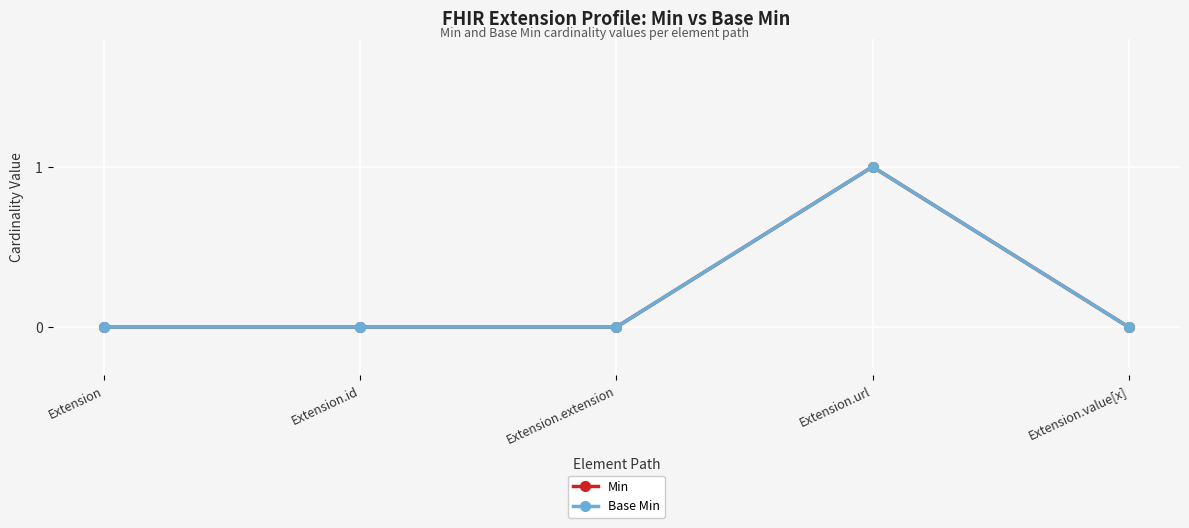

Reading left to right, transcribe all the data shown in this chart.

Min: Extension=0	Extension.id=0	Extension.extension=0	Extension.url=1	Extension.value[x]=0
Base Min: Extension=0	Extension.id=0	Extension.extension=0	Extension.url=1	Extension.value[x]=0